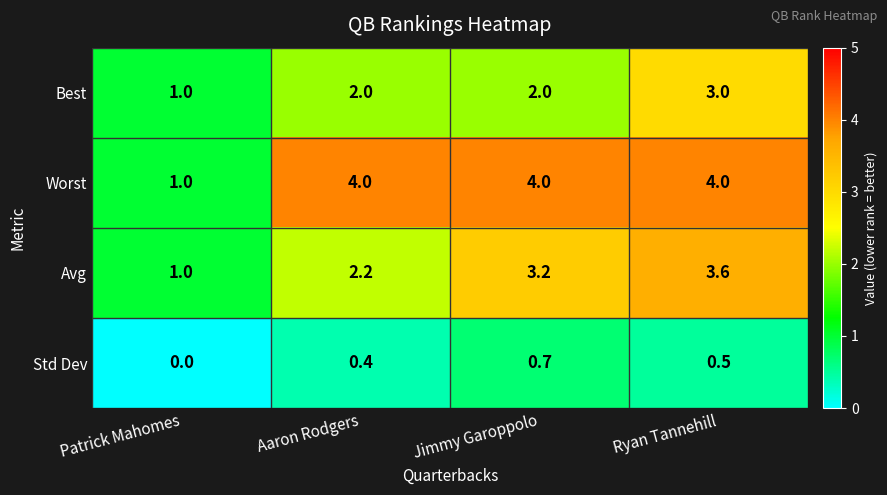

True or false: Best has a value of 2.0 at Jimmy Garoppolo.

True